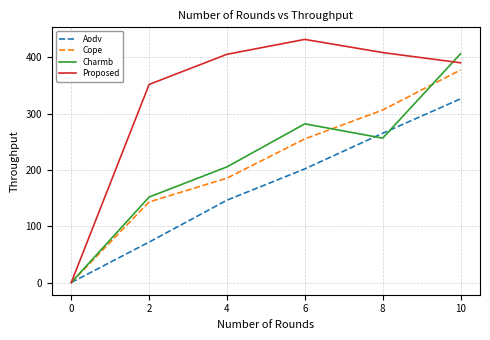

True or false: Cope and Charmb cross at least once.

True